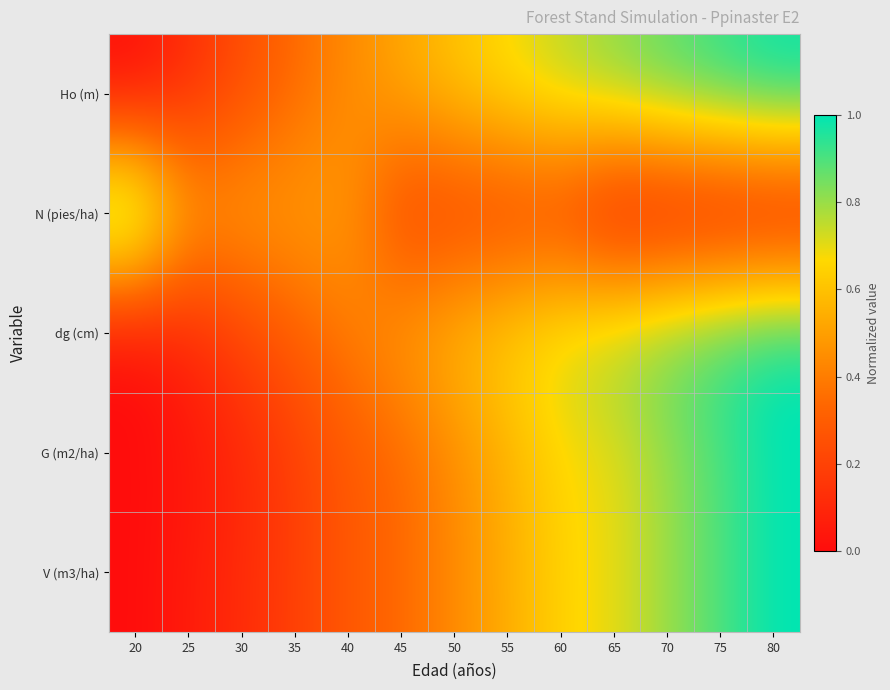

At which category is the sum across all series the highest?

80